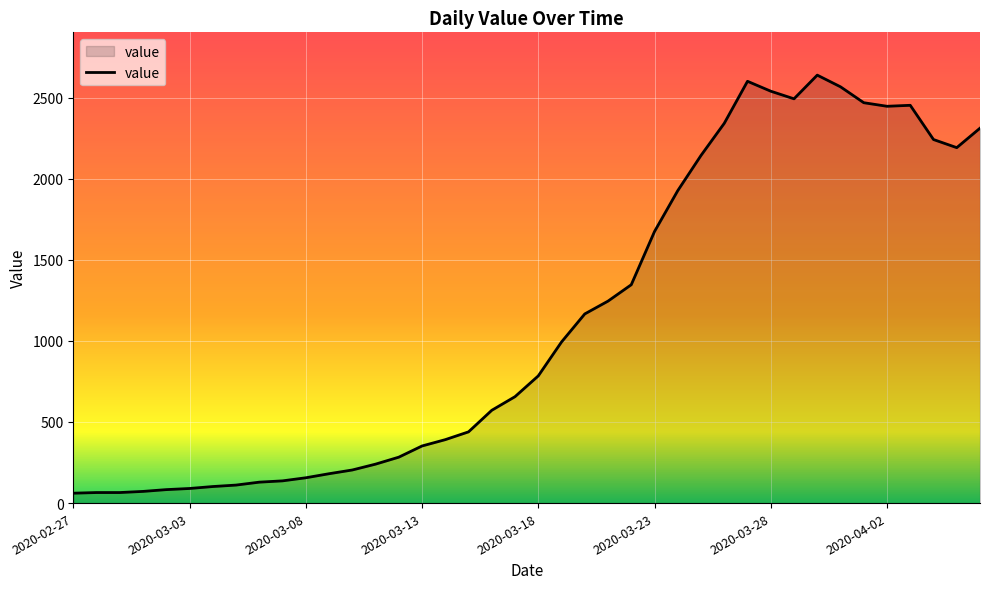

What is the smallest value displayed?

61